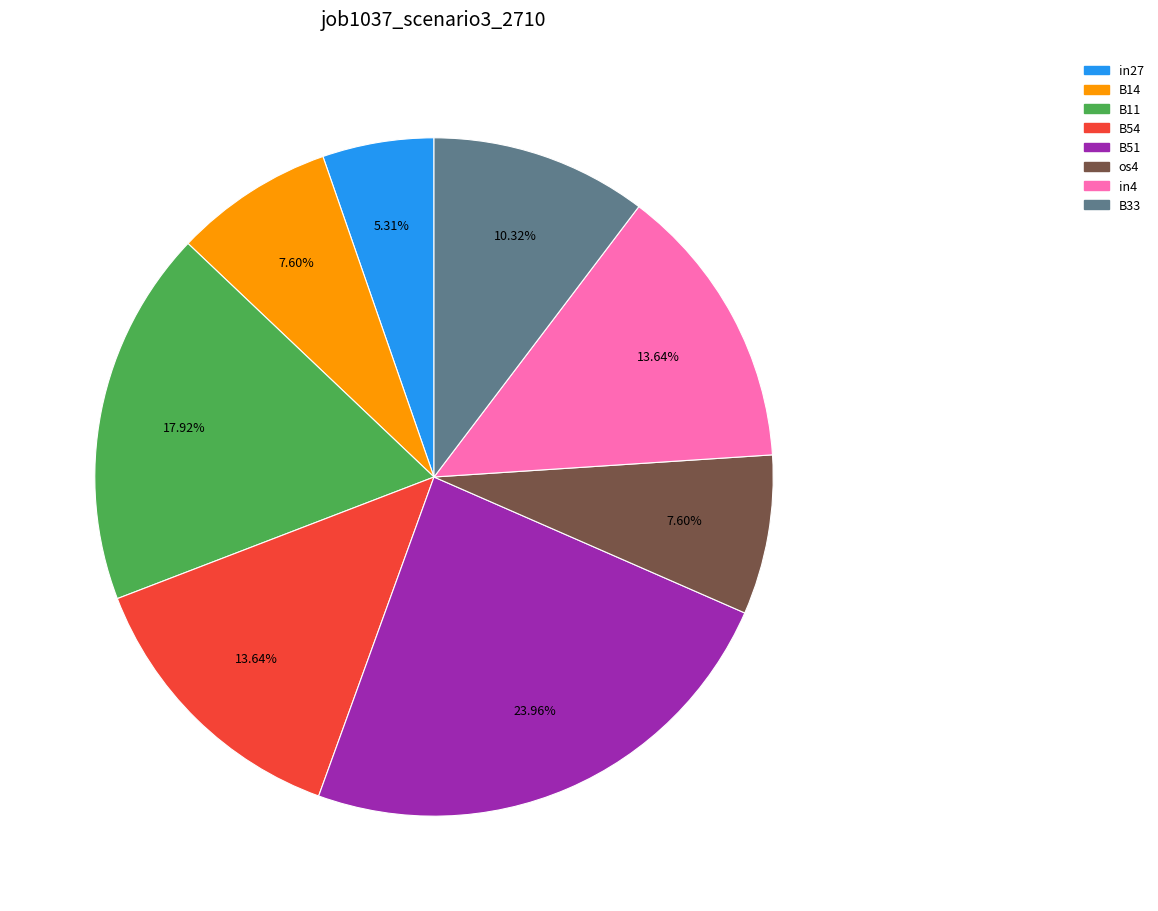

Does any single category account for the majority?

No